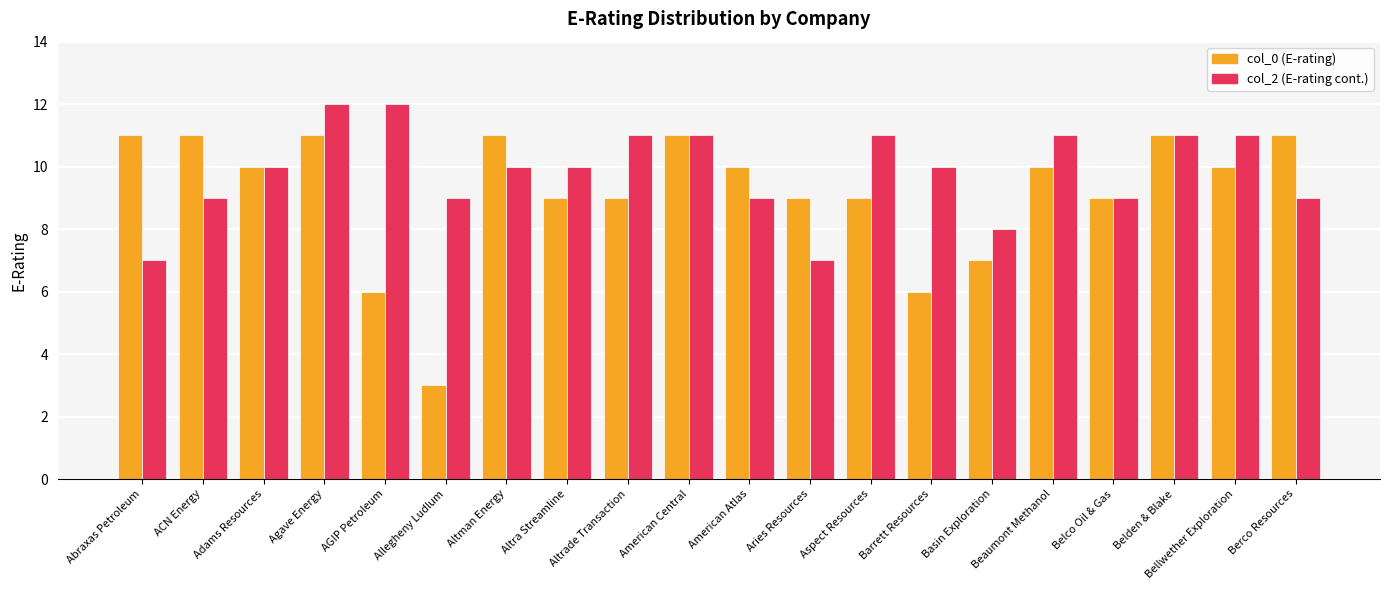

List the series in order of their overall mean, highest first.

col_2 (E-rating cont.), col_0 (E-rating)